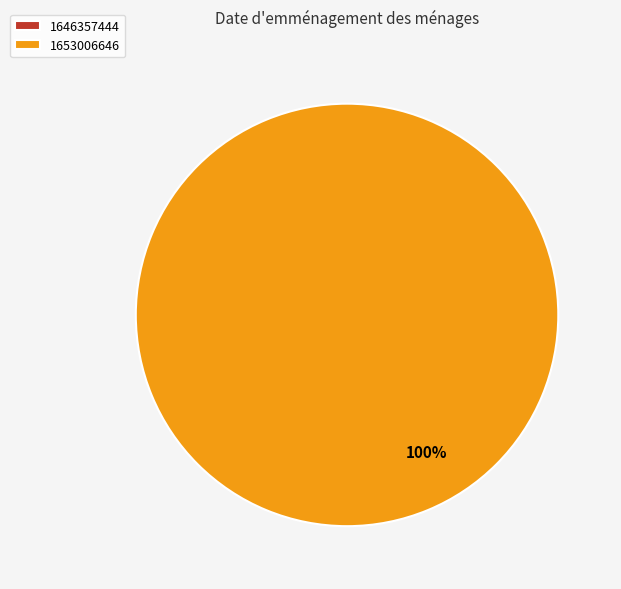

What is the majority slice?

1653006646